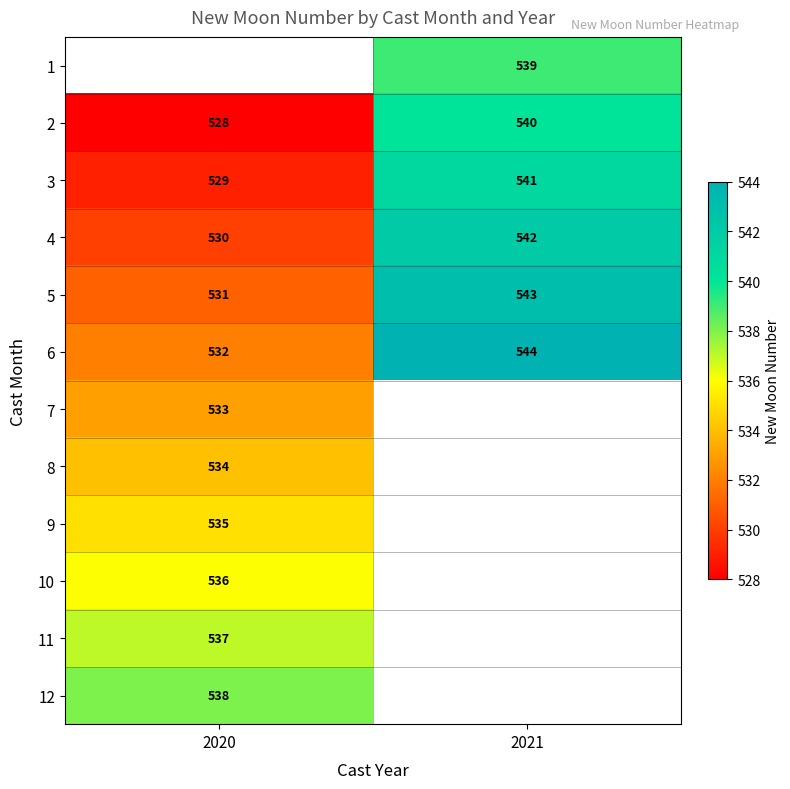

Between 2021 and 2020, which is larger?

2020